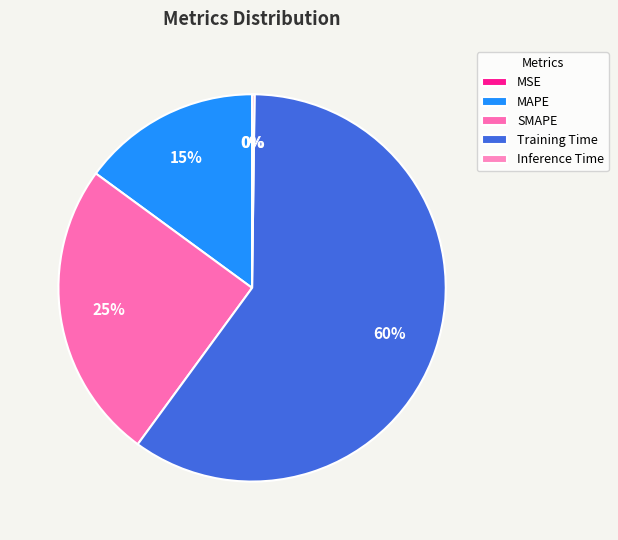

To the nearest percent, what portion does SMAPE represent?

25%